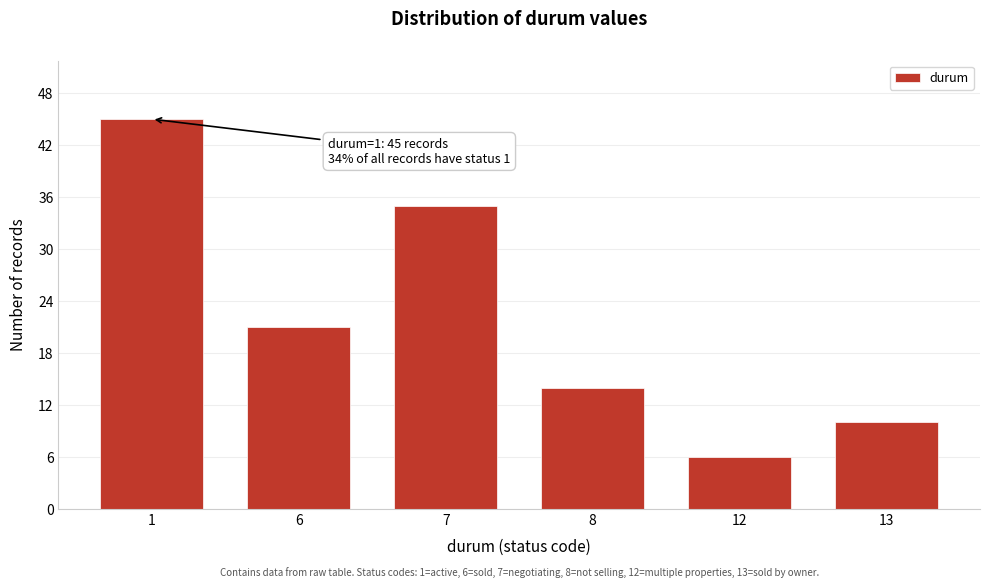

Reading right to left, extract all data points from this chart.

10	6	14	35	21	45